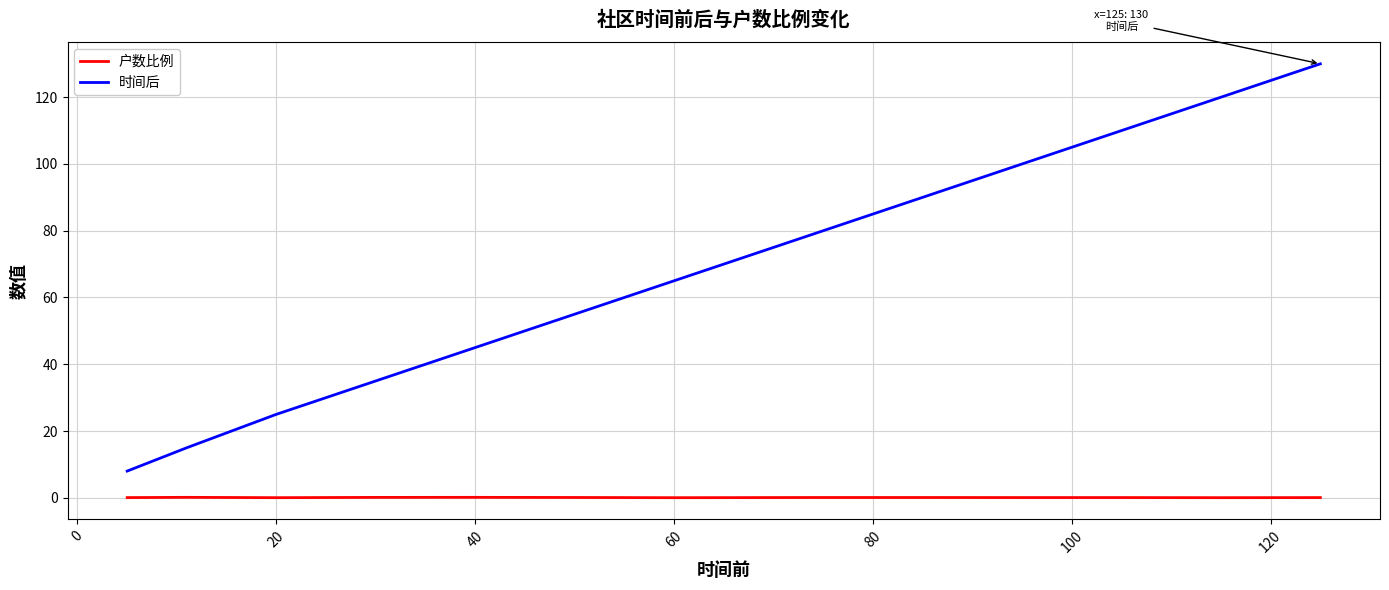

Which series has the largest total across all categories?

时间后